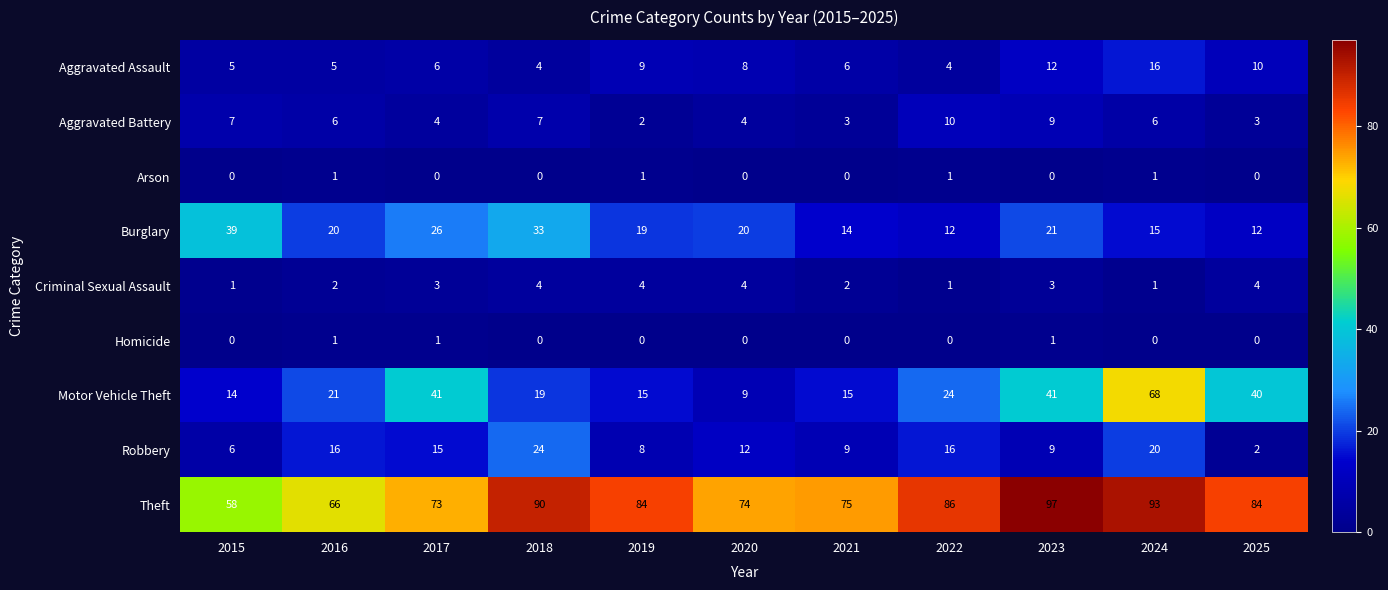

What is the difference between the second highest and minimum values in the Burglary series?

21